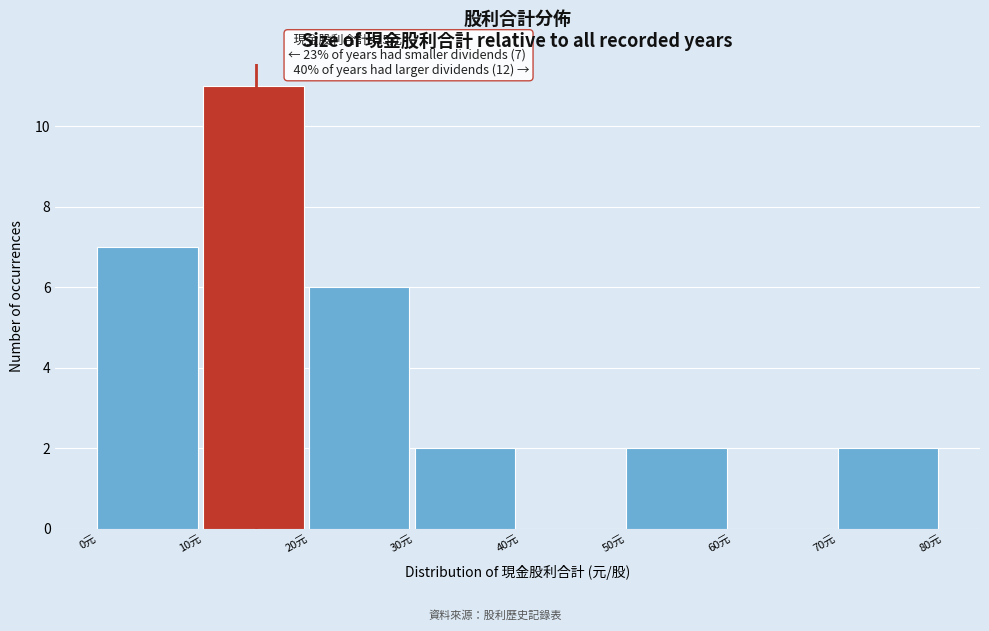

Which range on the x-axis has the tallest bar?

10 to 20